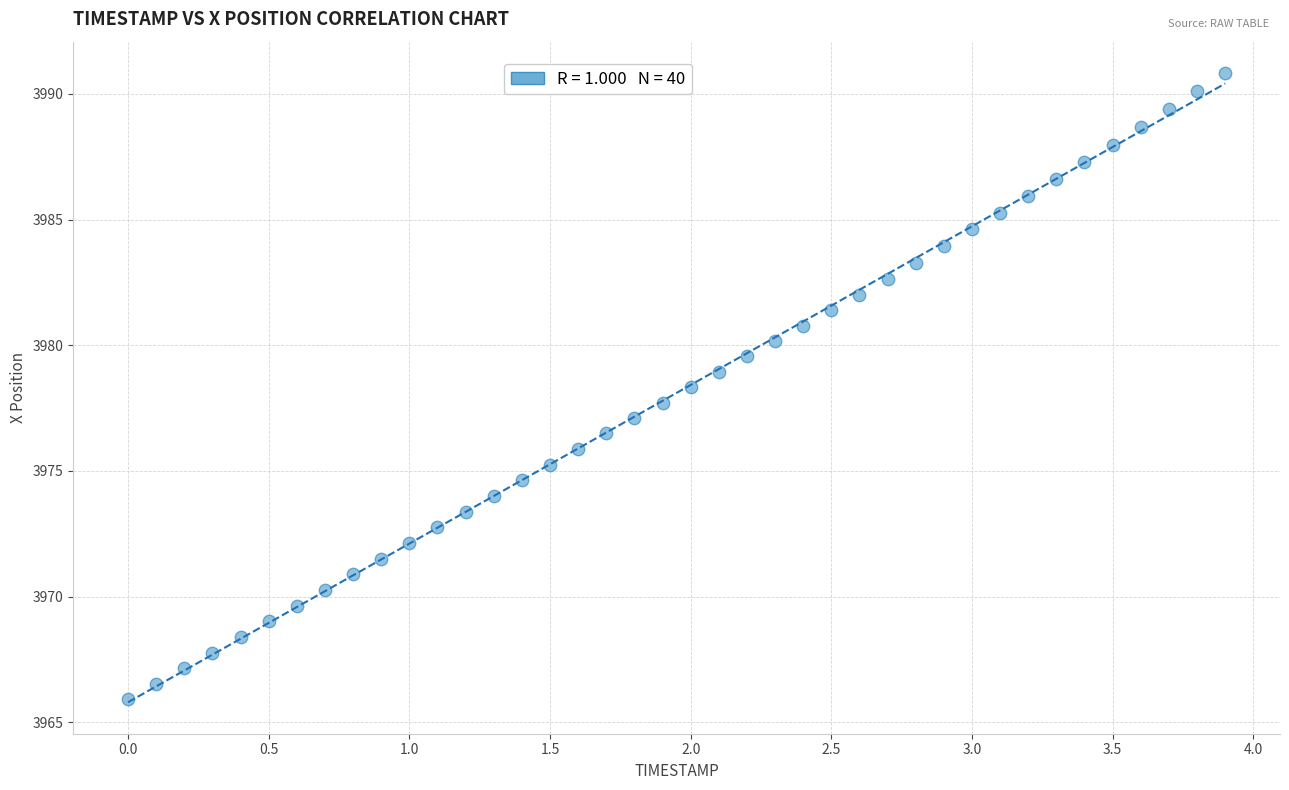

What is the range of Y values (max minus min)?

24.9